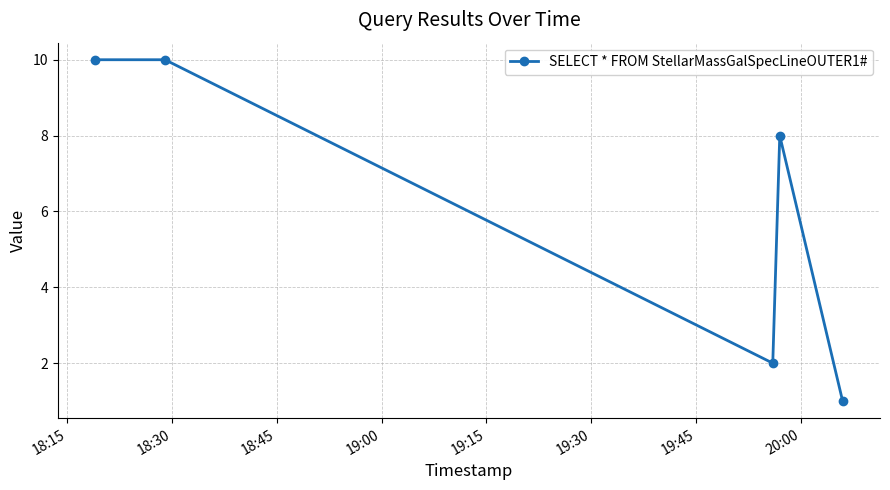

What is the greatest value displayed?

10